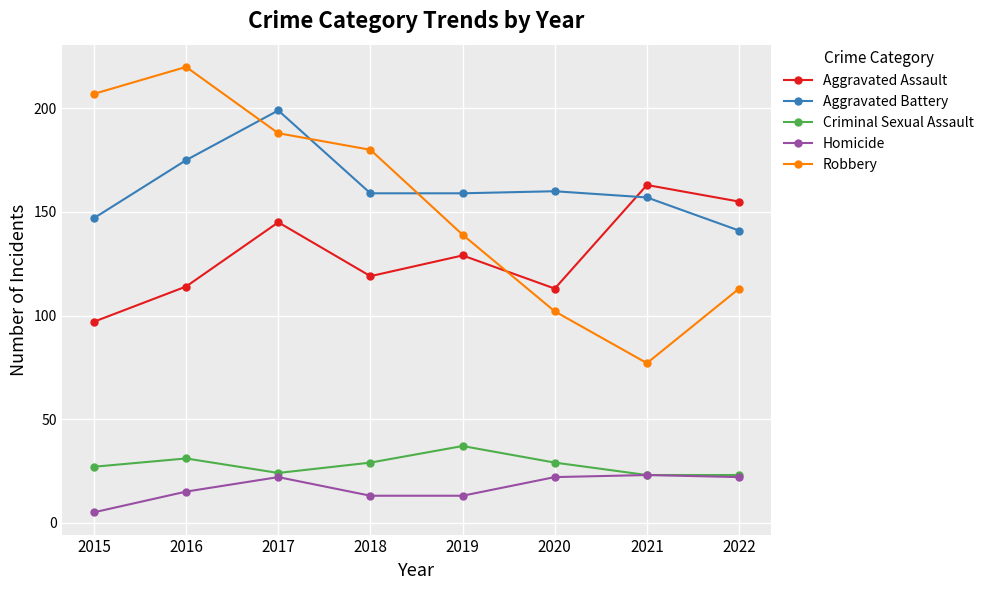

At 2019, list the series in order from smallest to largest.

Homicide, Criminal Sexual Assault, Aggravated Assault, Robbery, Aggravated Battery